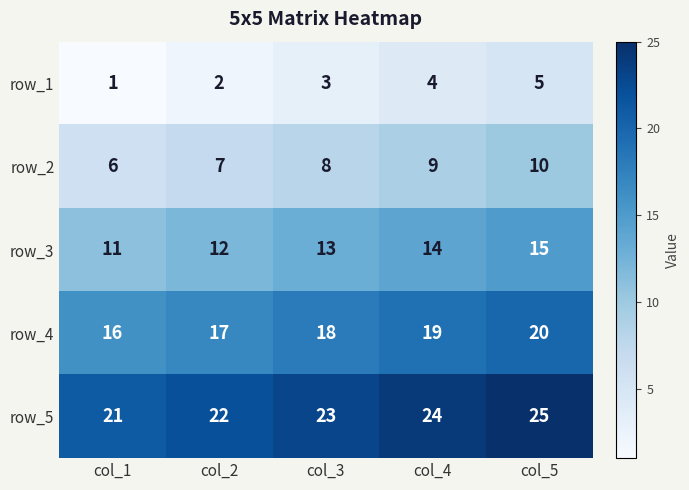

Rank the series by their average value, from highest to lowest.

row_5, row_4, row_3, row_2, row_1